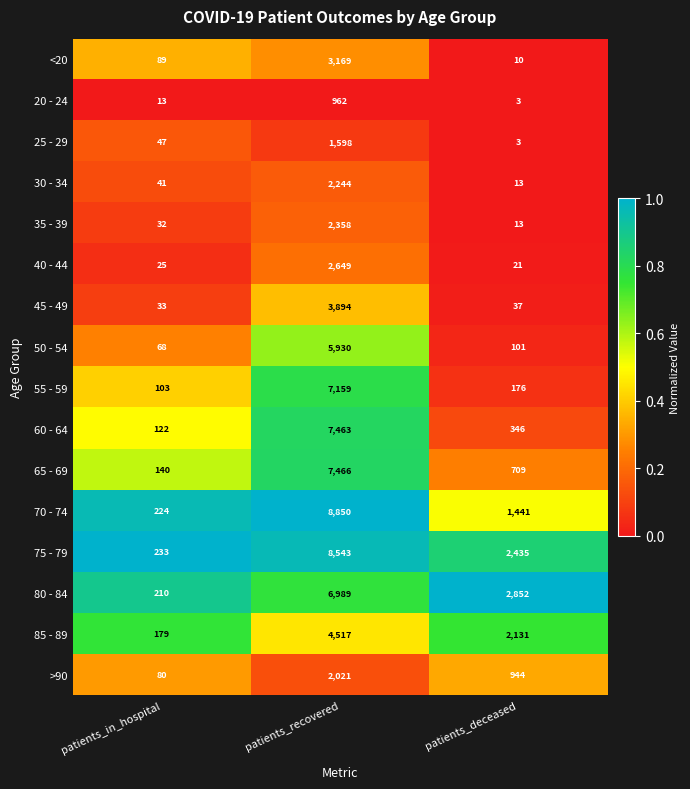

Rank the categories by <20 value from lowest to highest.

patients_deceased, patients_in_hospital, patients_recovered